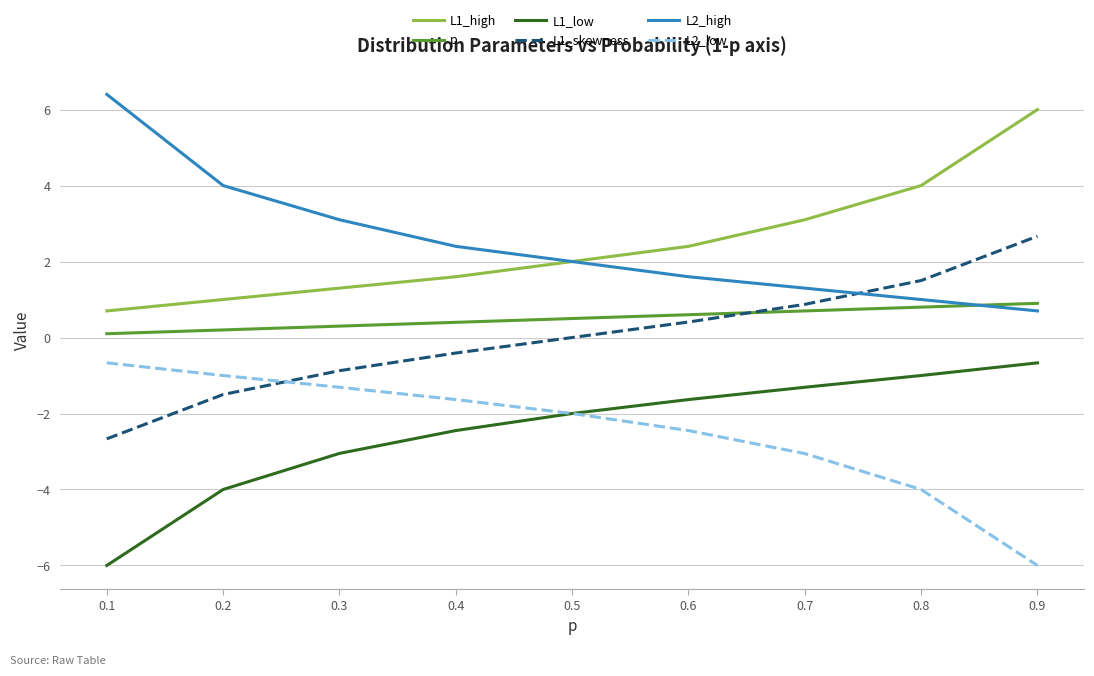

How many lines are shown in the chart?

6